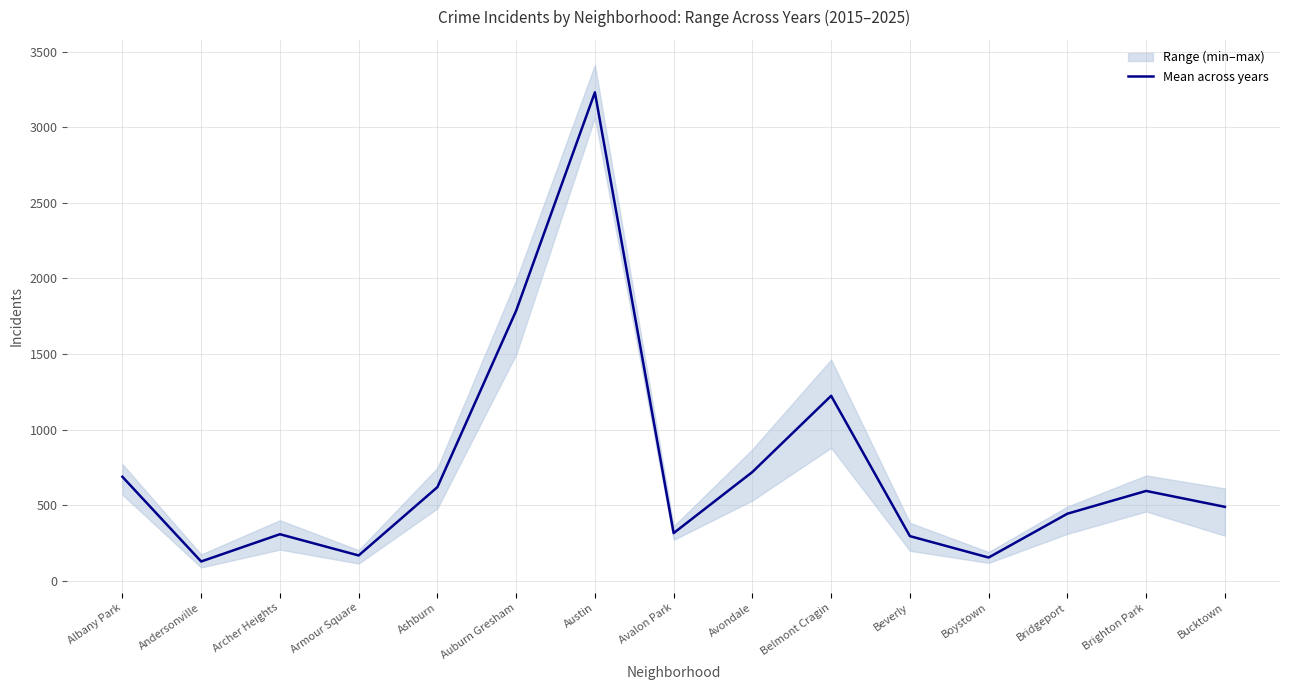

At which label does the data first exceed 490?

Albany Park